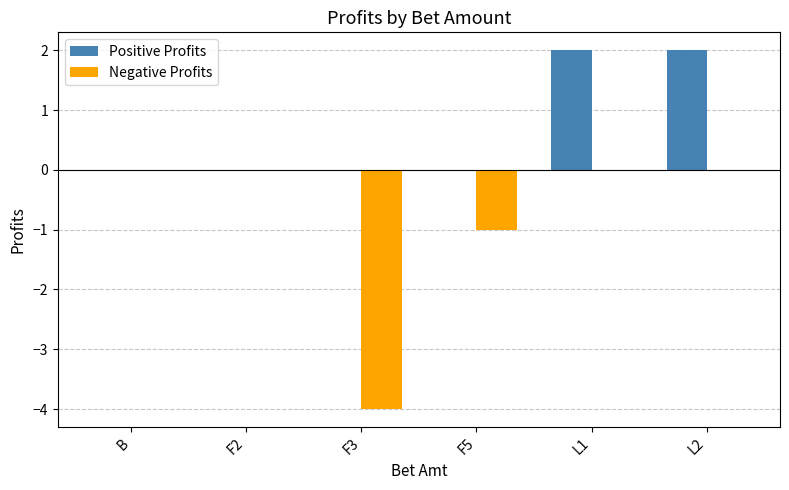

Which series changed the most between B and F5?

Negative Profits